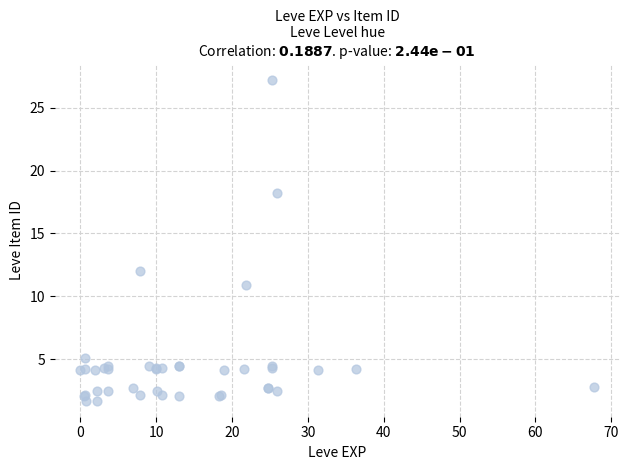

What Y value in the scatter plot is closest to 14?

12.0